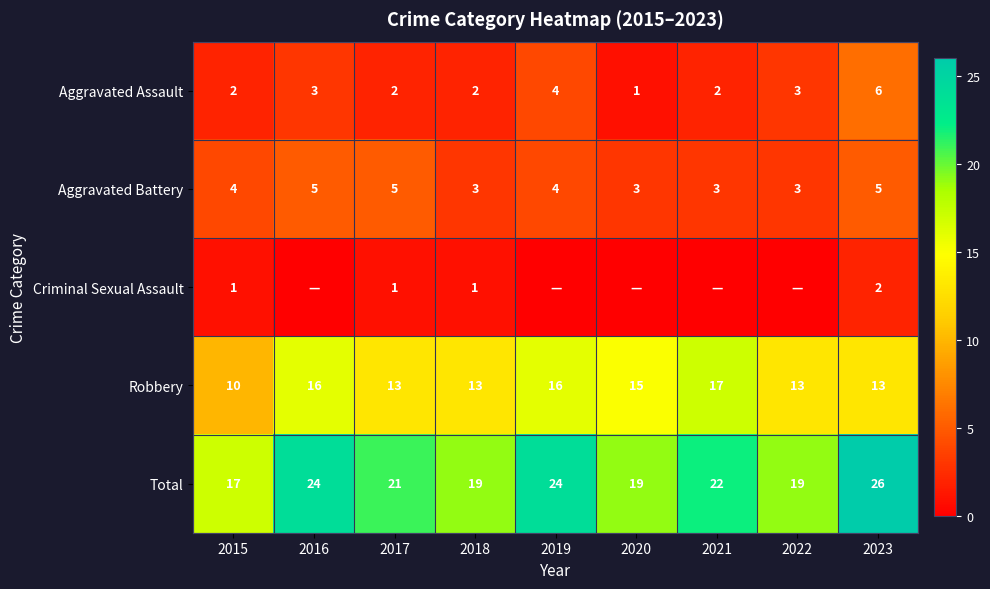

What is the minimum value for Aggravated Assault?

1